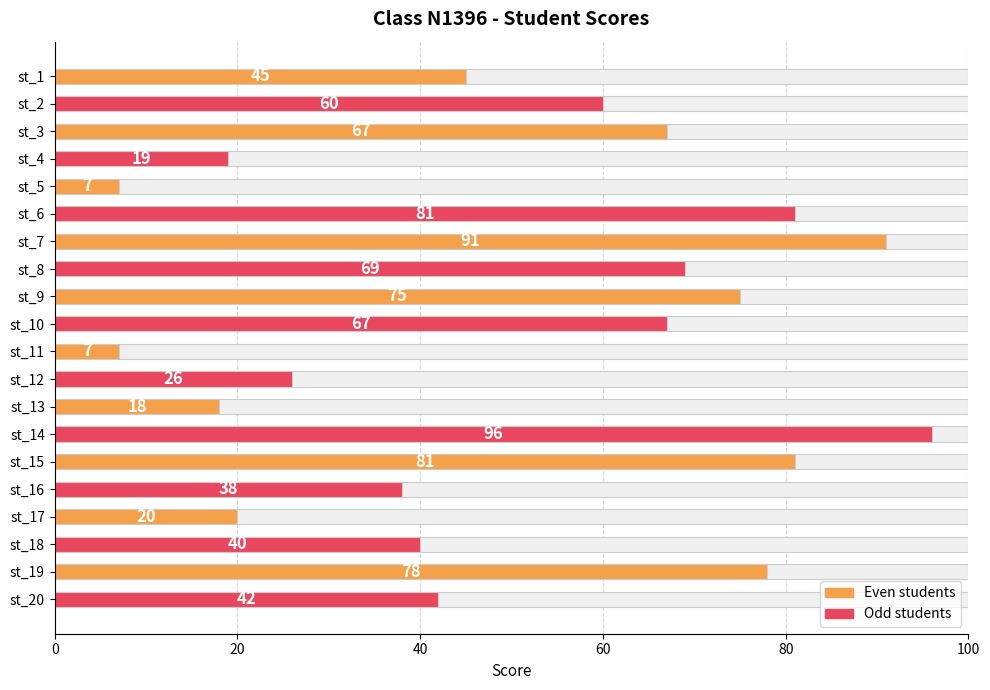

What is the greatest value displayed?

96